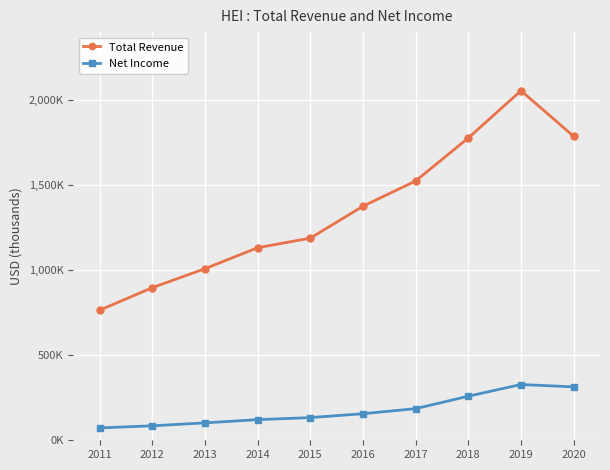

What is the lowest value of the Total Revenue series?

764900